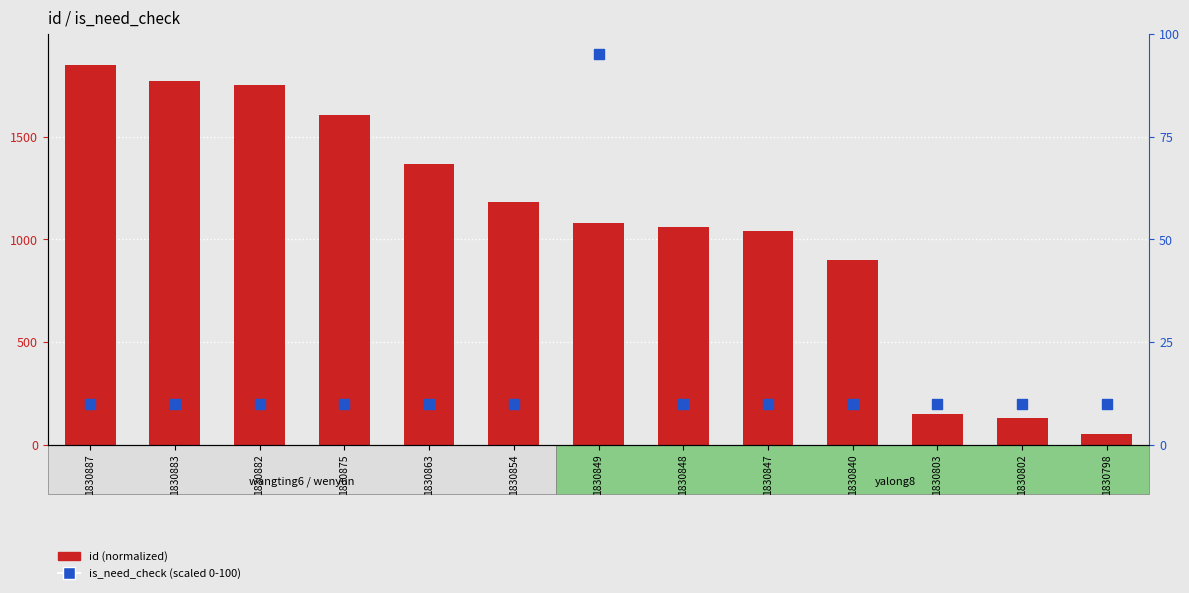

Which series reaches the maximum Y coordinate?

id (normalized)